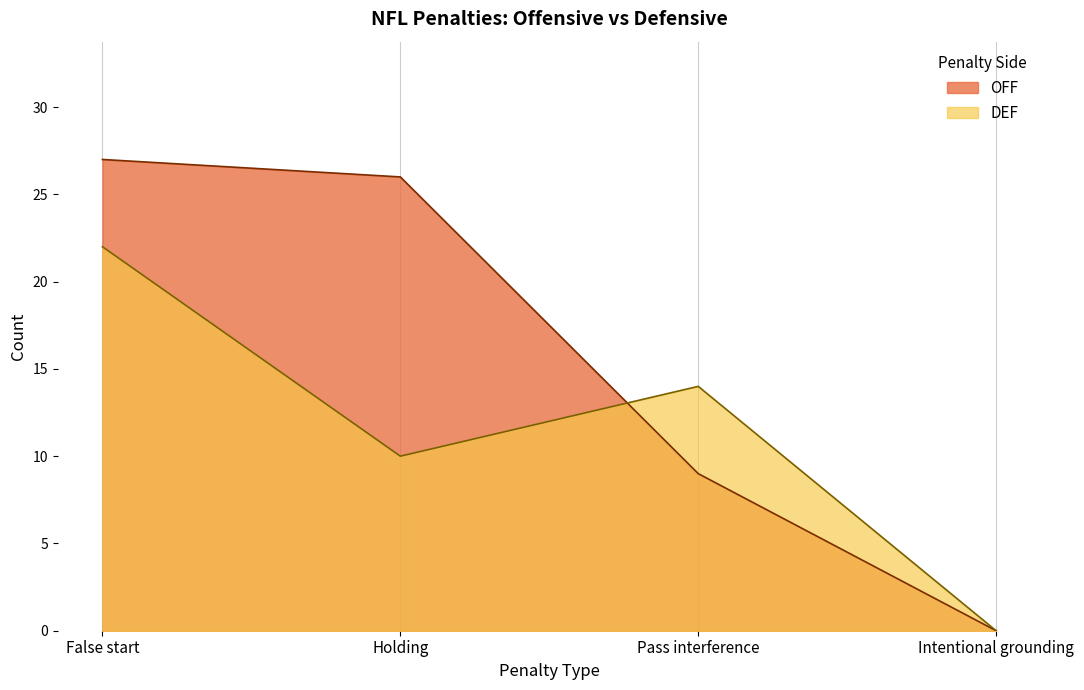

Does the chart have visible grid lines?

Yes